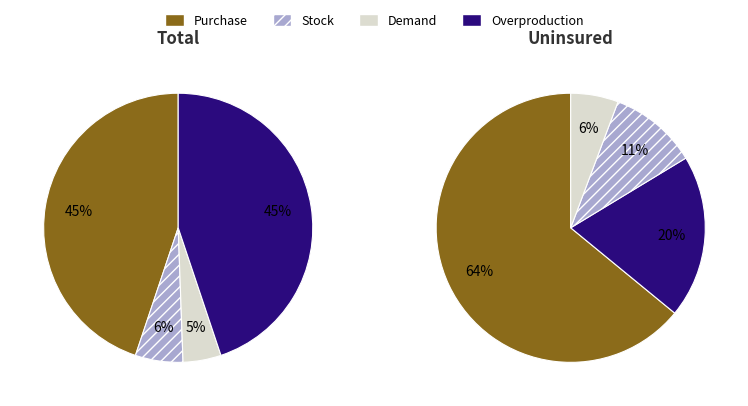

Is there any slice that represents more than half of the pie?

No